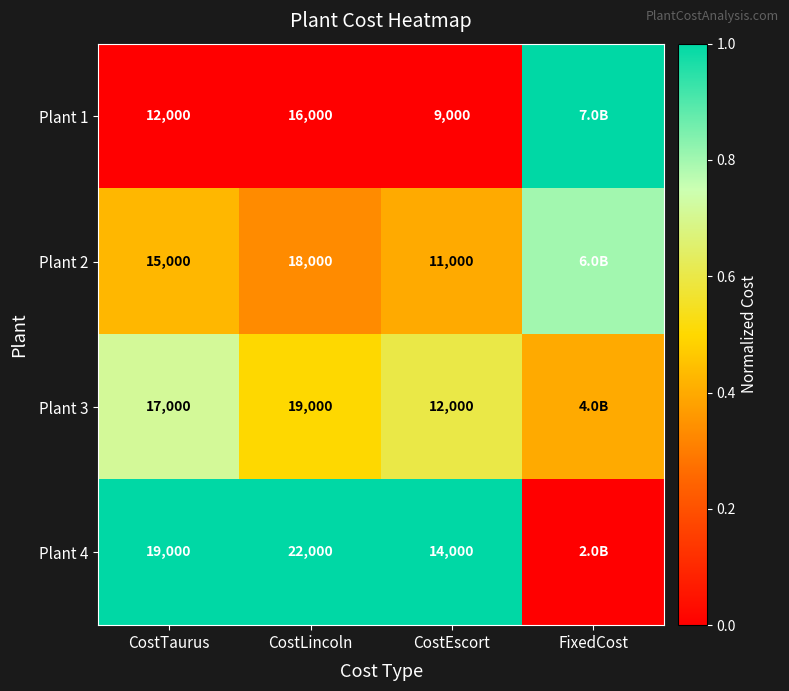

What is the sum of the Plant 4 values at CostEscort and CostTaurus?

33000.0